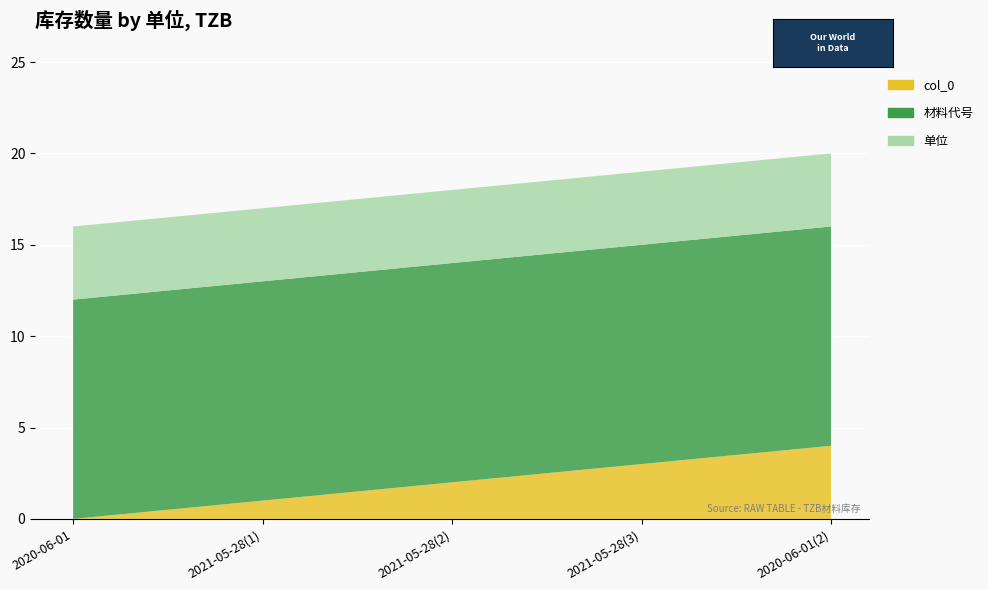

Reading left to right, what are all the values shown in this chart?

col_0: 0	1	2	3	4
材料代号: 12	12	12	12	12
单位: 4	4	4	4	4